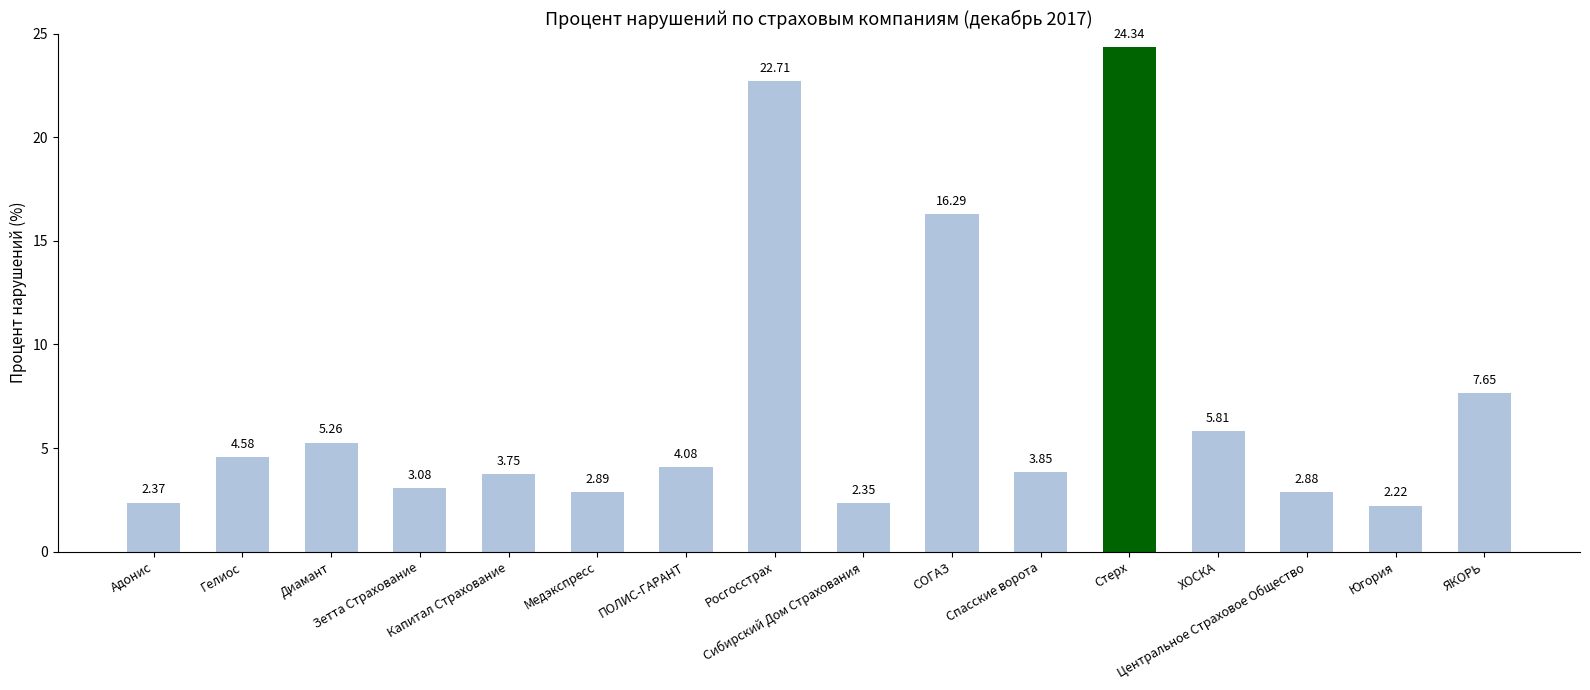

What is the ratio of the value at СОГАЗ to the value at Югория?

7.3